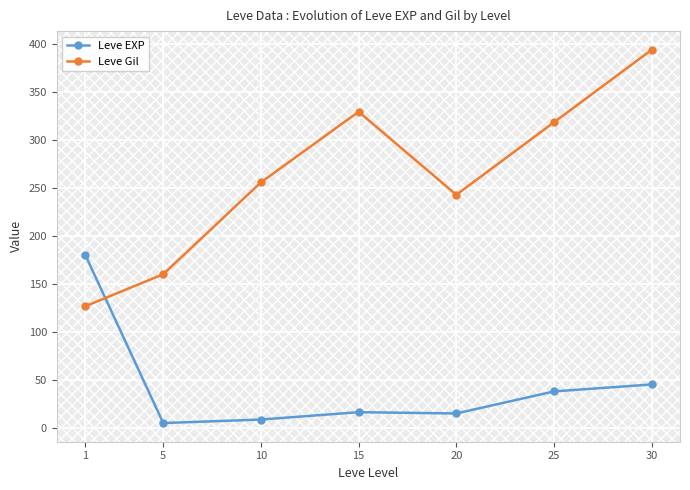

What is the average value of the Leve EXP series?

44.1